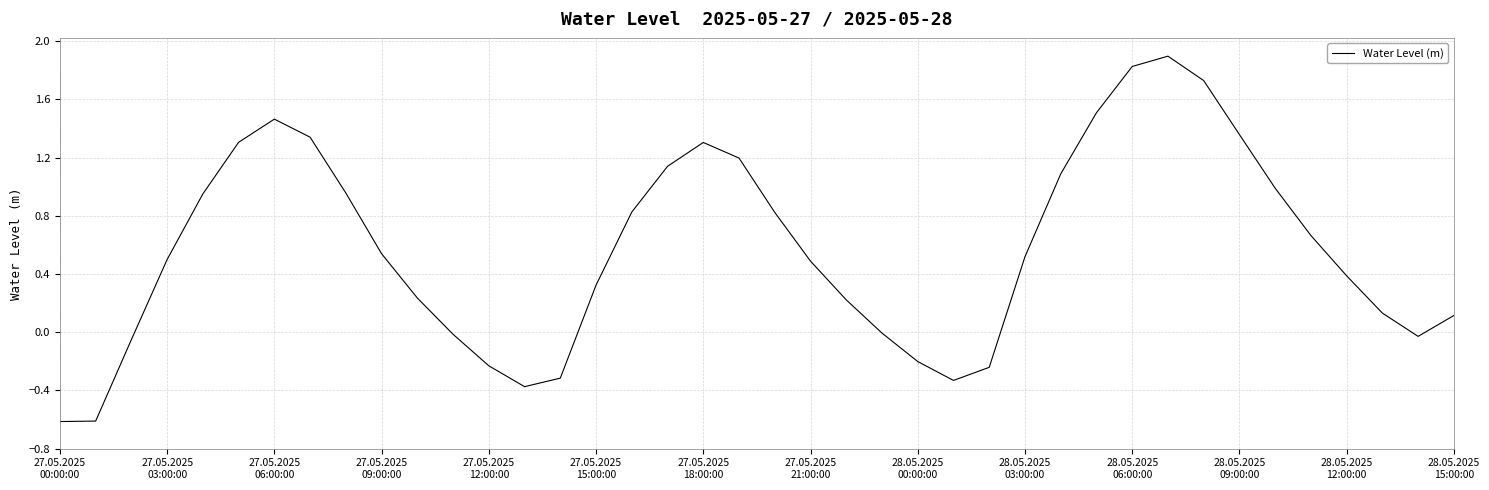

What is the smallest value displayed?

-0.6